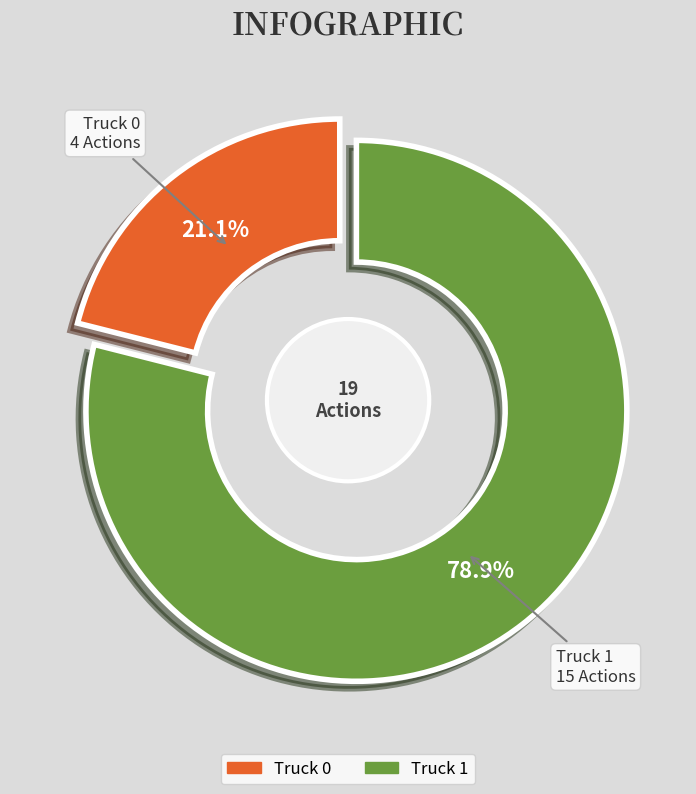

What is the change in value from Truck 0 to Truck 1?

+11